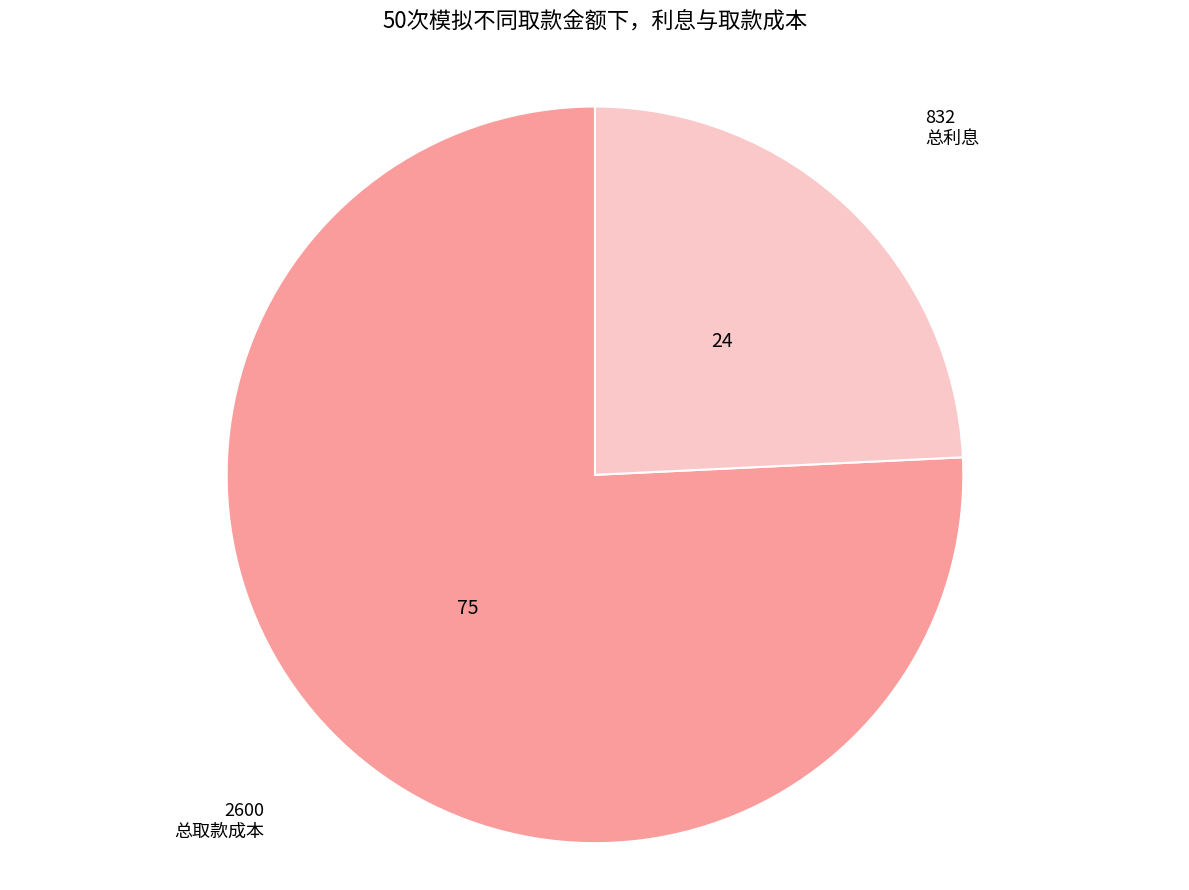

What is the smallest slice in the pie chart?

总利息